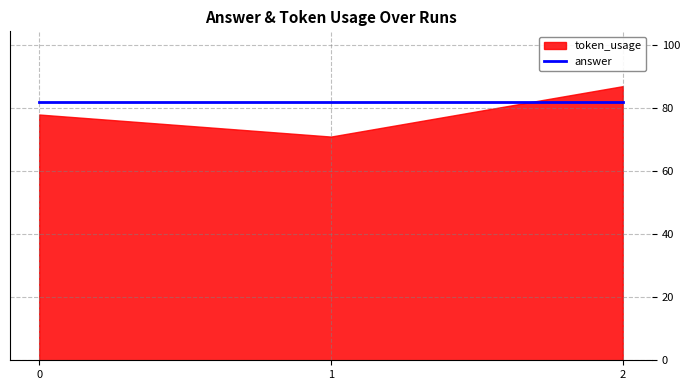

At which category is the sum across all series the highest?

2